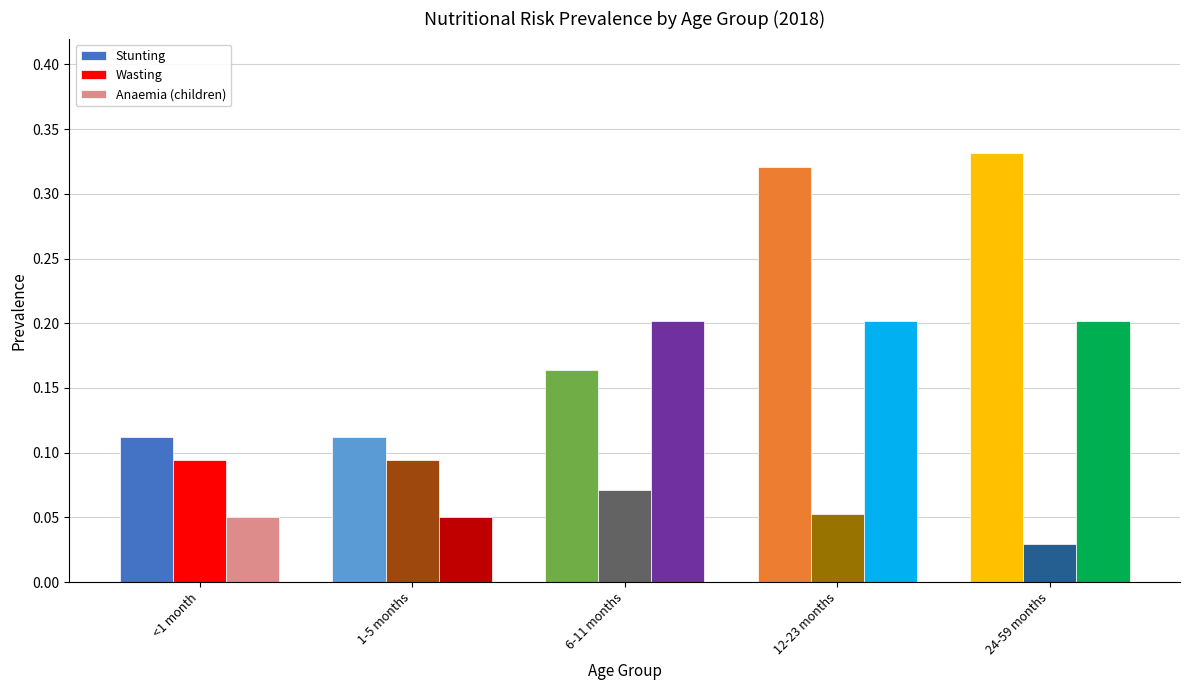

How many series are shown in this chart?

3